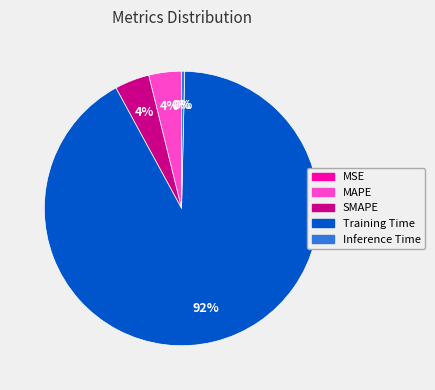

What is the largest slice in the pie chart?

Training Time